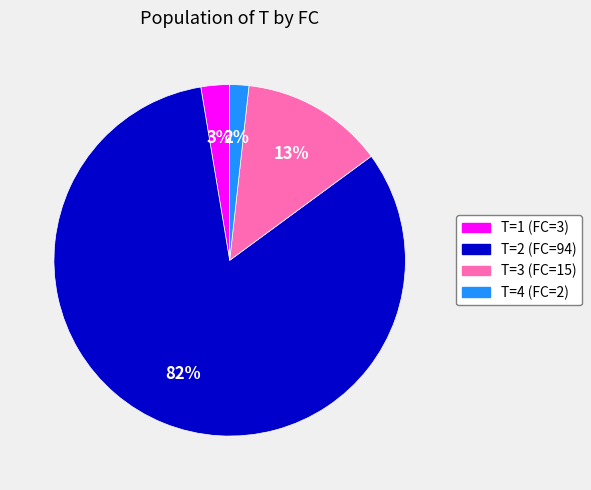

Which slice represents more than half of the pie?

T=2 (FC=94)